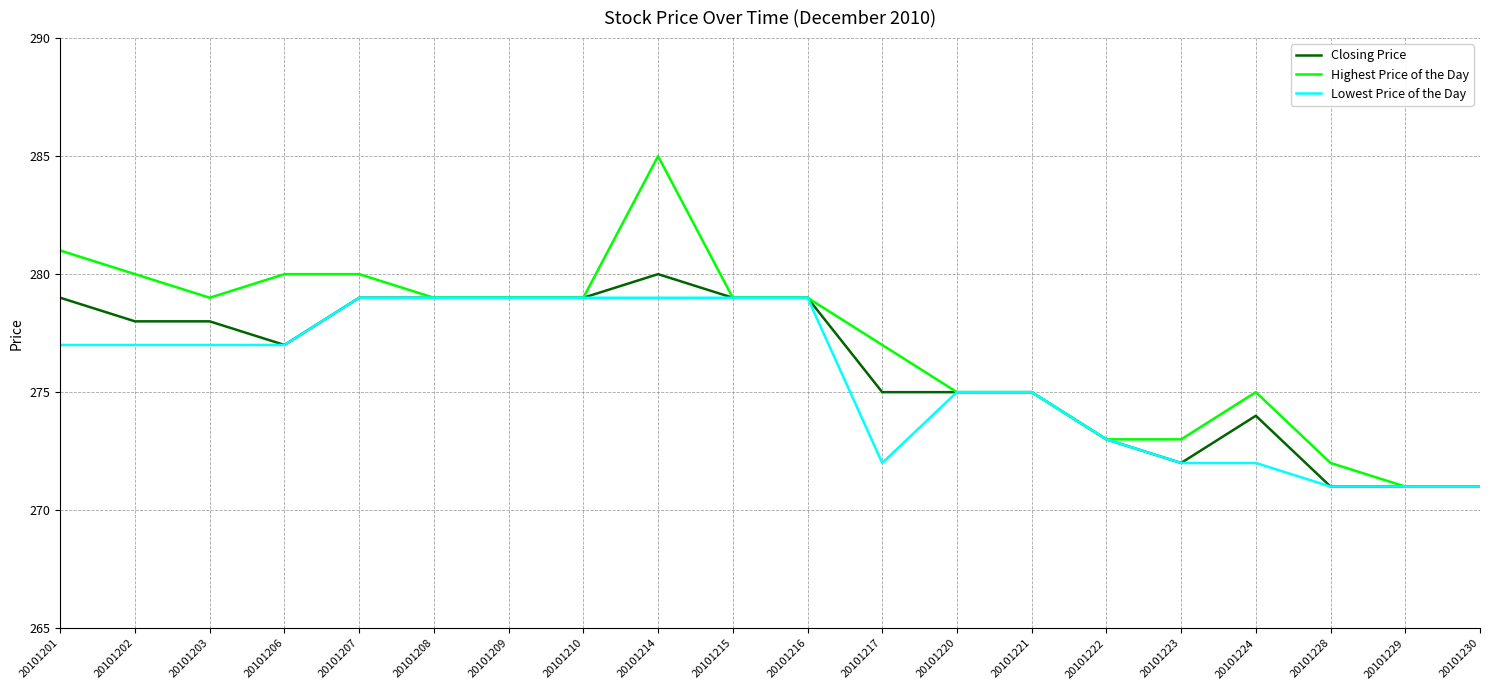

Is the value of Highest Price of the Day at 20101217 greater than the value of Lowest Price of the Day at 20101209?

No